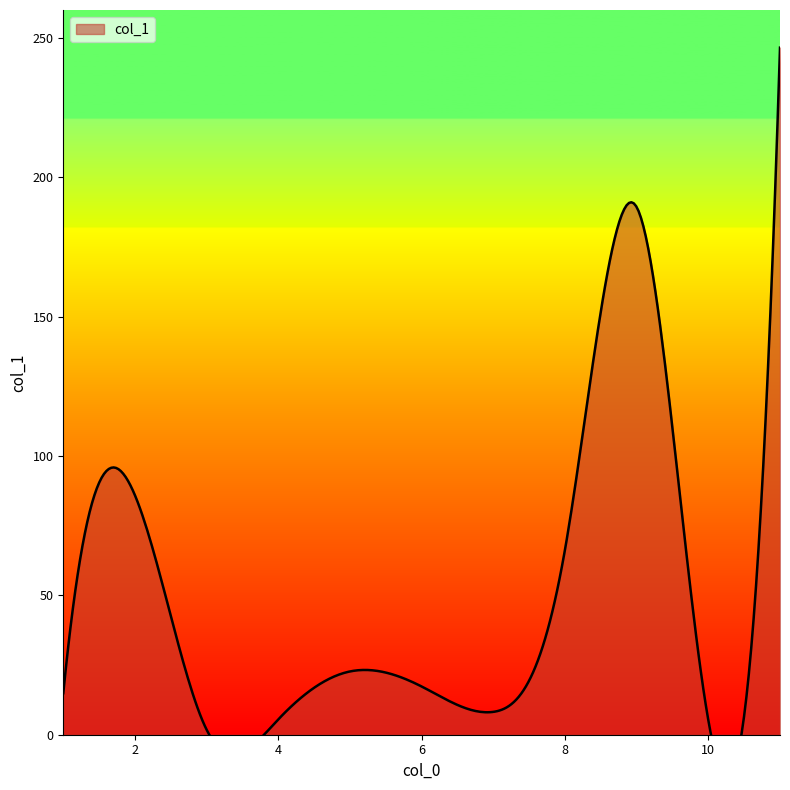

How many data points are less than 17?

5